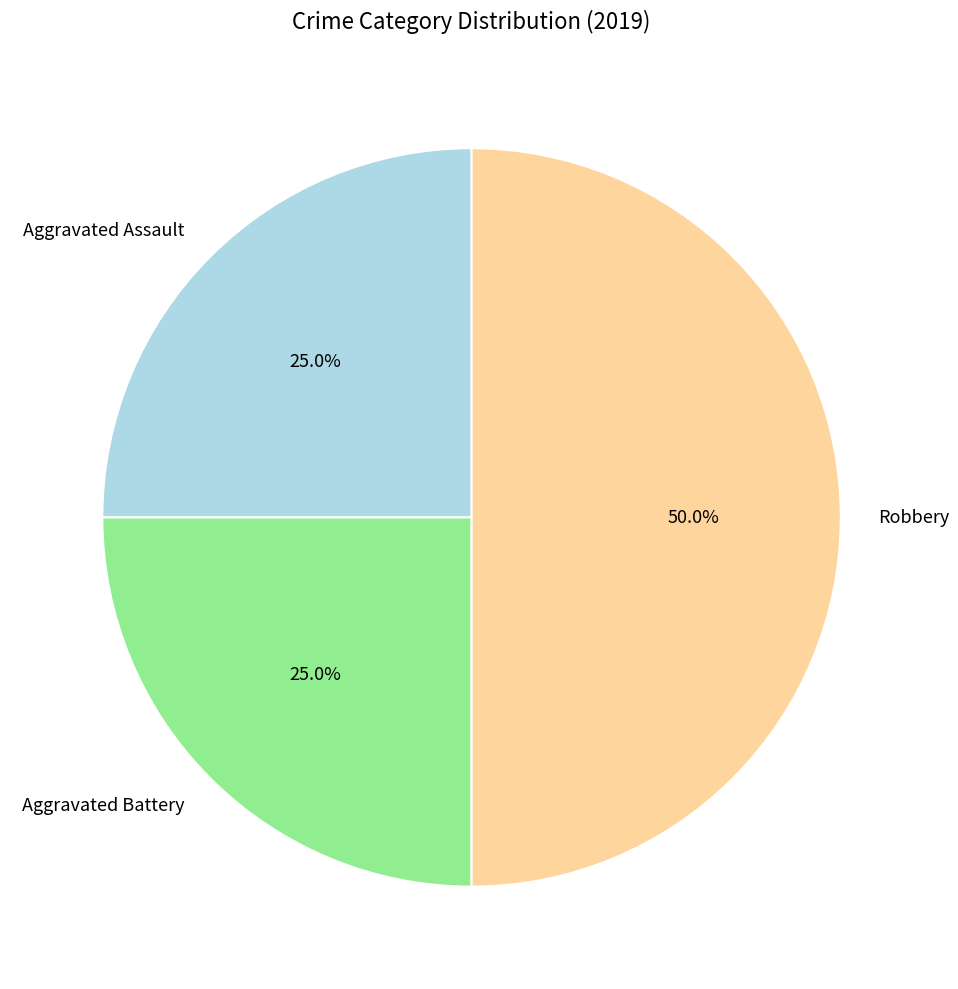

How many slices are in this pie chart?

3